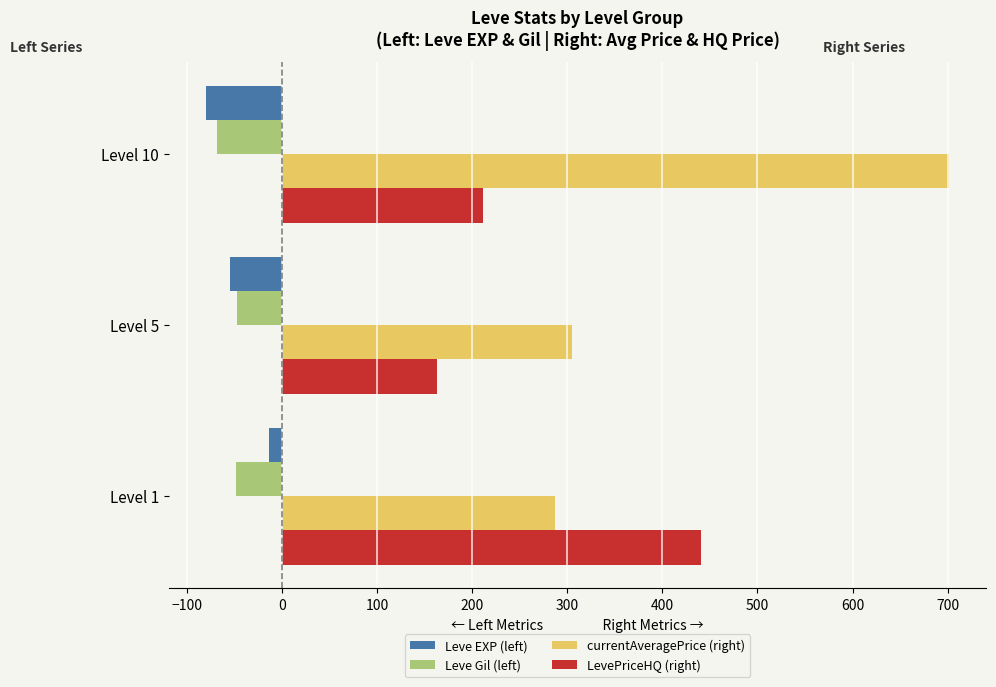

What is the total value across all series at Level 5?

365.2